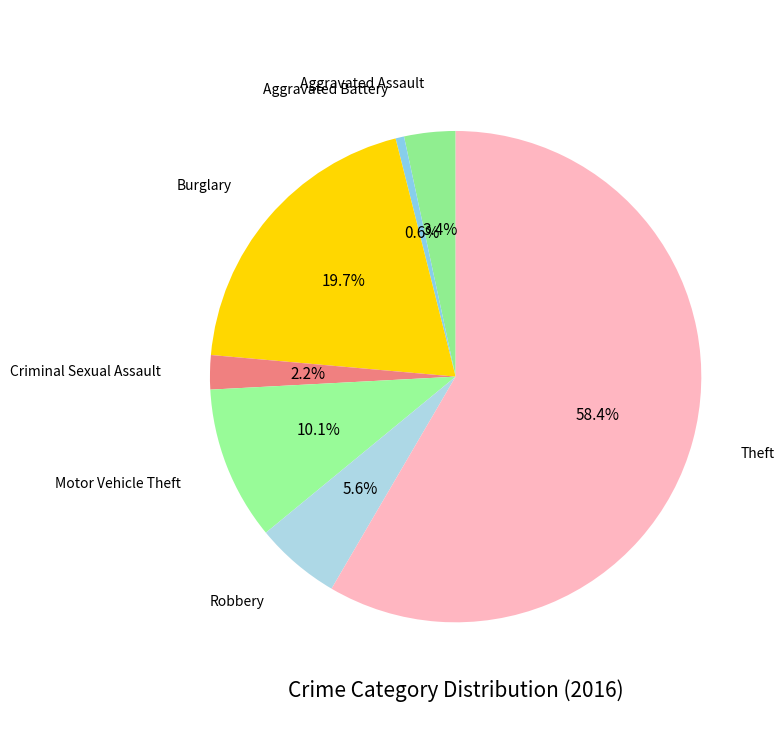

Do Robbery and Burglary together represent more than half of the pie?

No